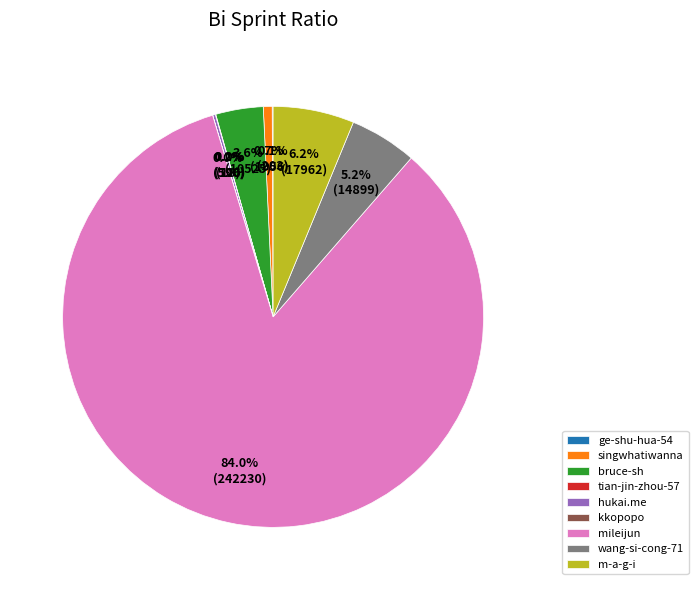

What percentage is NOT represented by wang-si-cong-71?

94.8%